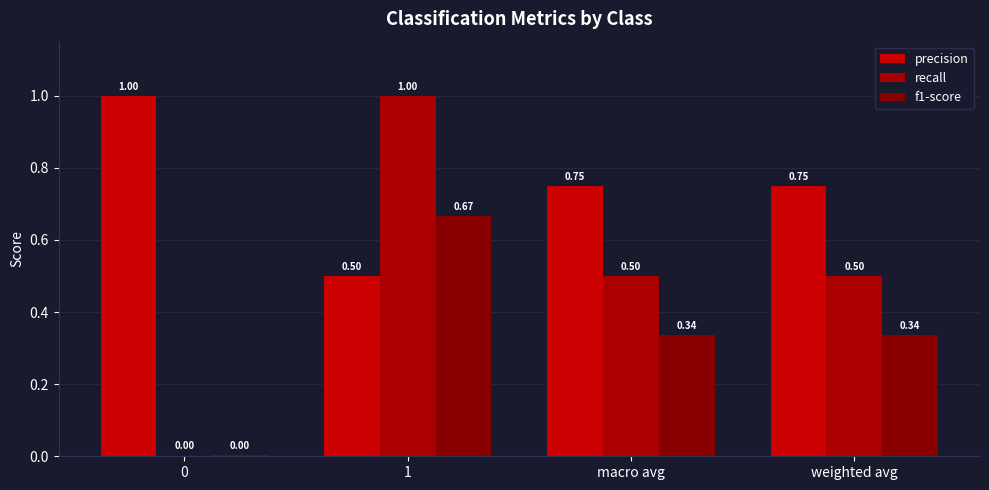

At which category is the sum across all series the highest?

1